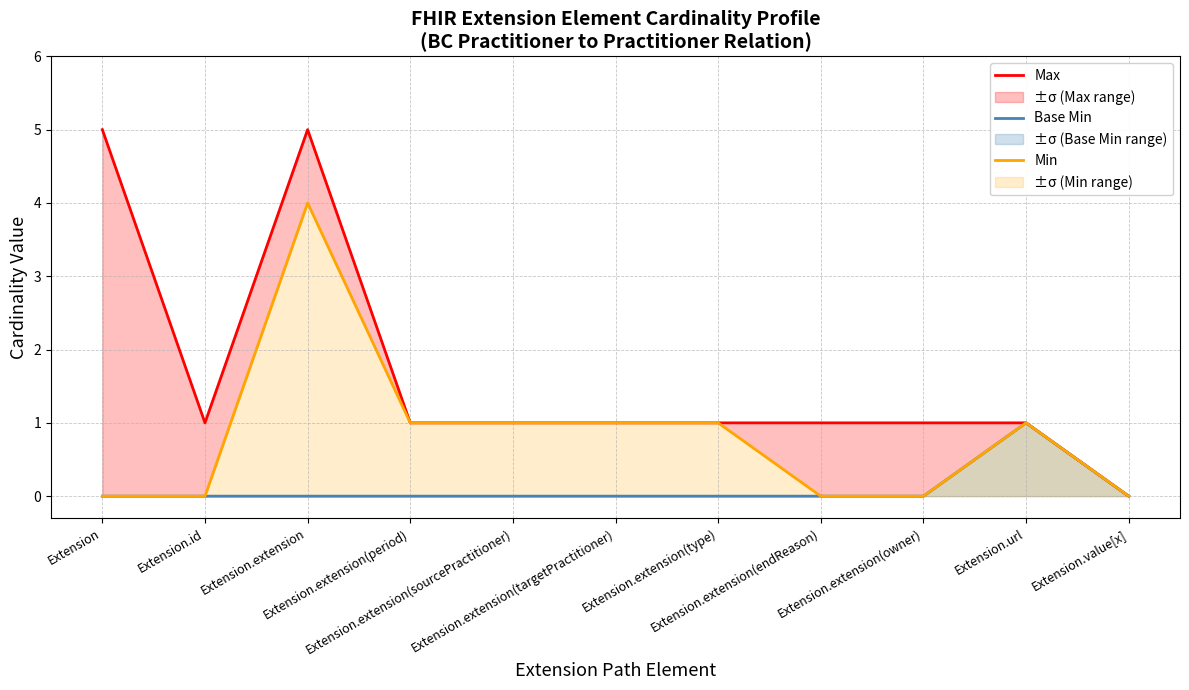

Where is Base Min nearest to the value 0?

Extension